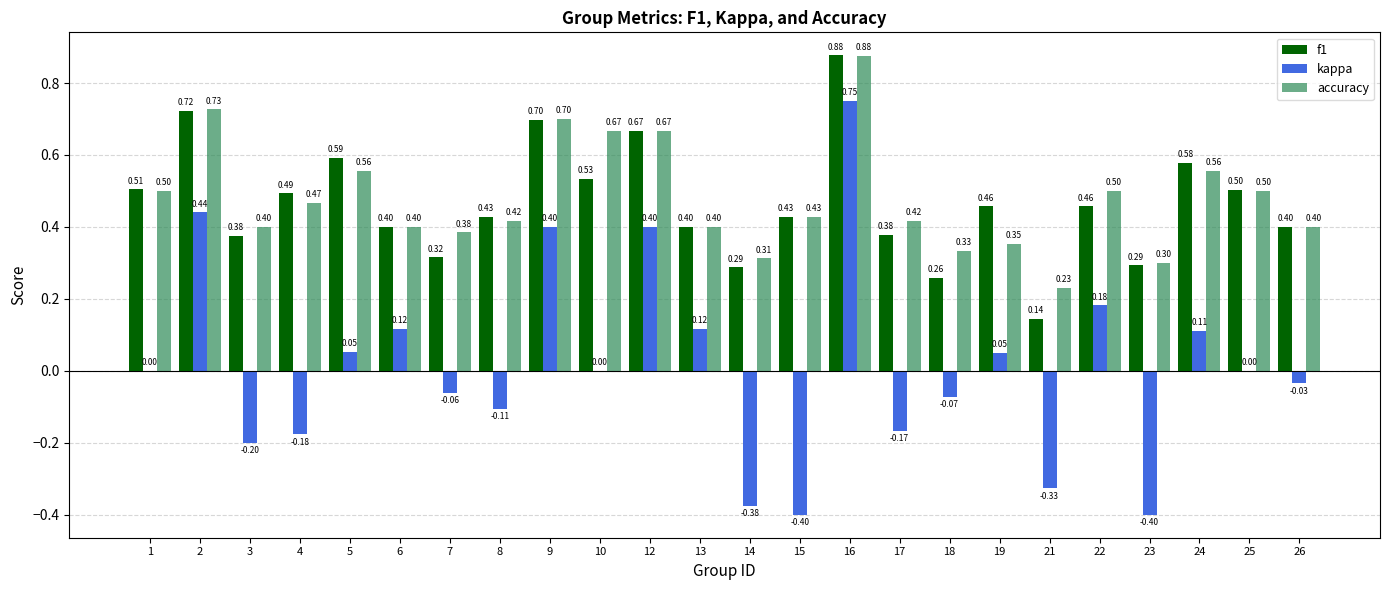

What is the sum of all kappa values?

0.3